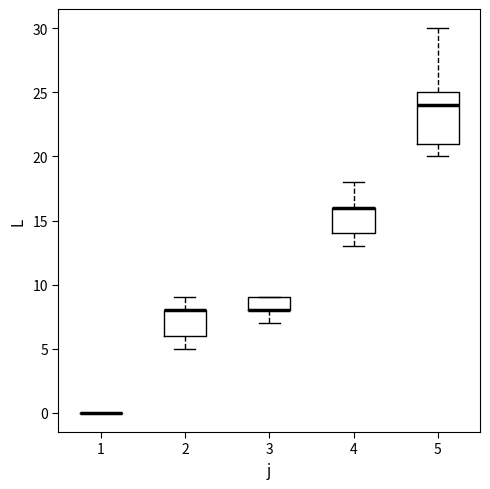

Reading left to right, transcribe this box plot: for each box, give where its median line is, the range the box spans, and where its two whiskers end, as read against the y-axis. The values are not printed on the chart, so give them approximately, as read against the axis.

1: box collapsed to a line at 0, whiskers 0 to 0
2: median 8 (drawn on the box's upper edge), box 6 to 8, whiskers 5 to 9
3: median 8 (drawn on the box's lower edge), box 8 to 9, whiskers 7 to 9
4: median 16 (drawn on the box's upper edge), box 14 to 16, whiskers 13 to 18
5: median 24, box 21 to 25, whiskers 20 to 30